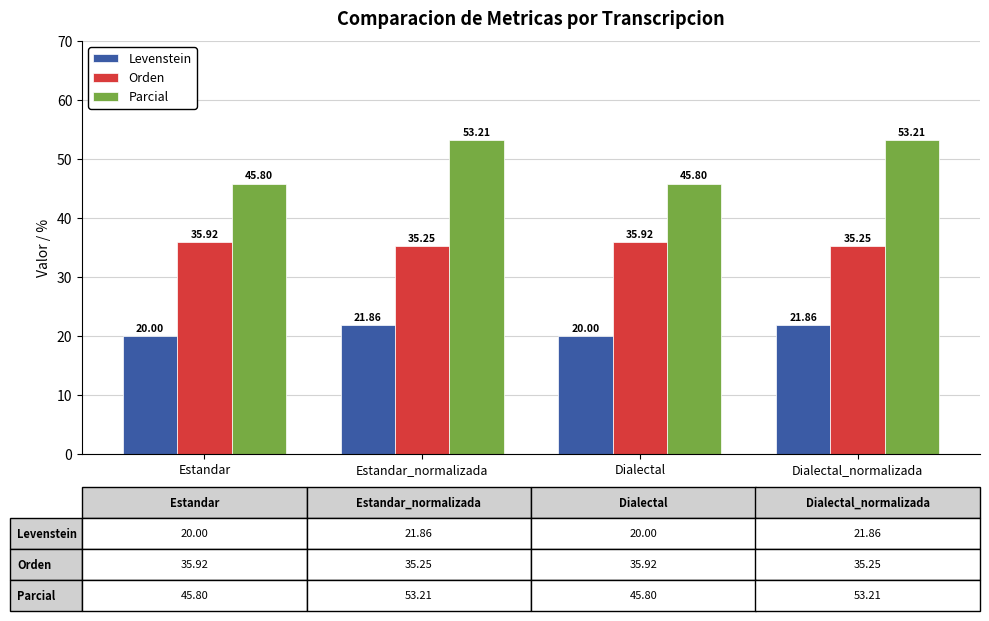

Which series changed the most between Estandar and Dialectal_normalizada?

Parcial